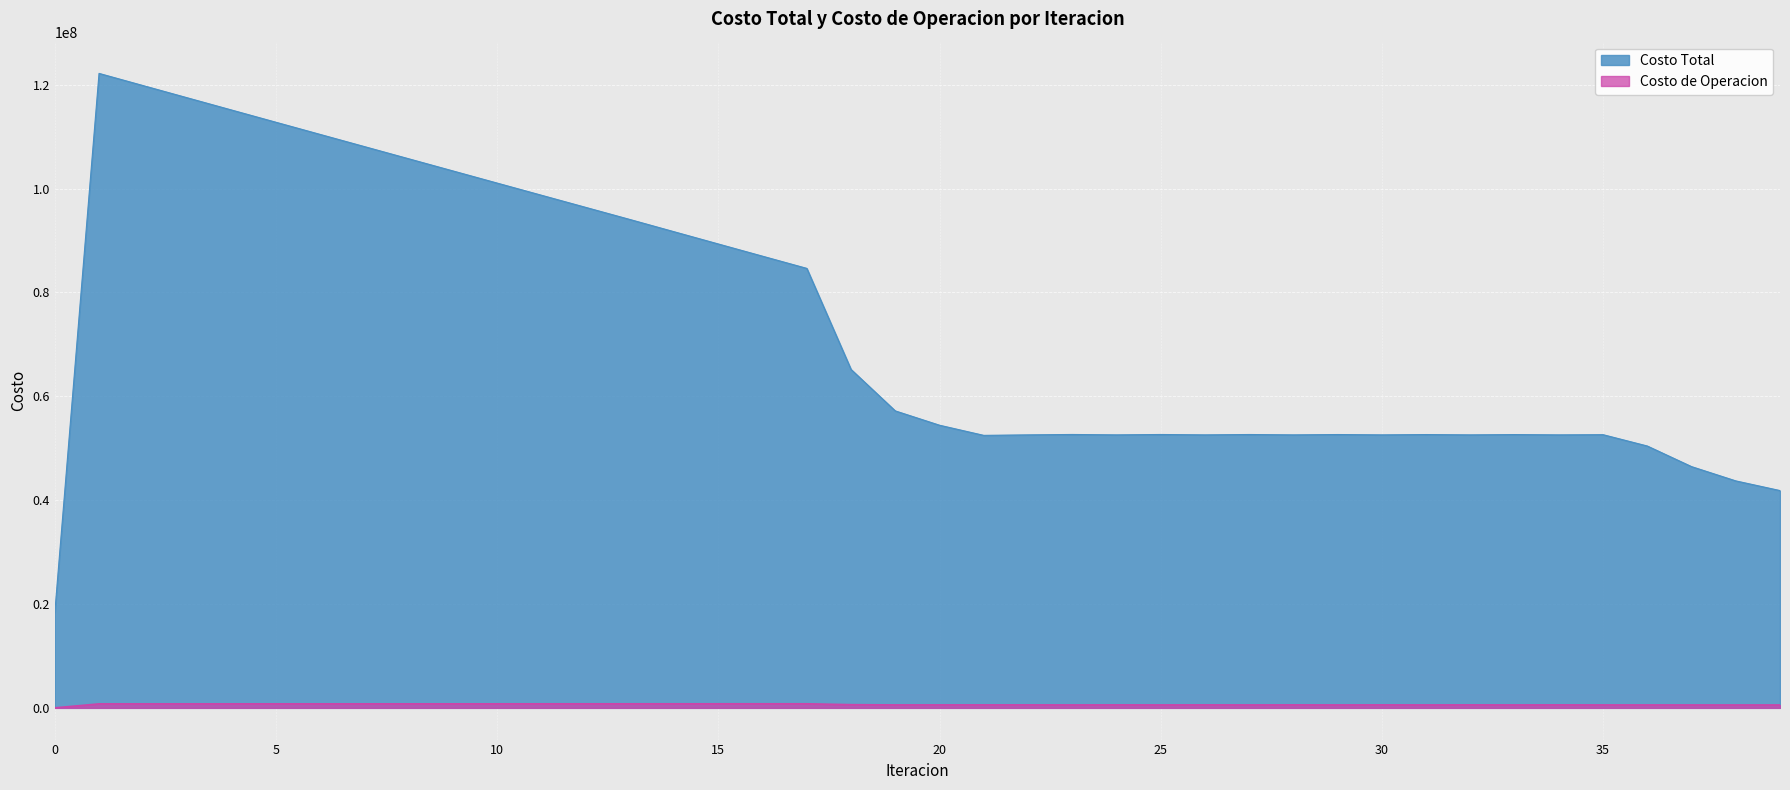

Which series changed the most between 19 and 39?

Costo Total